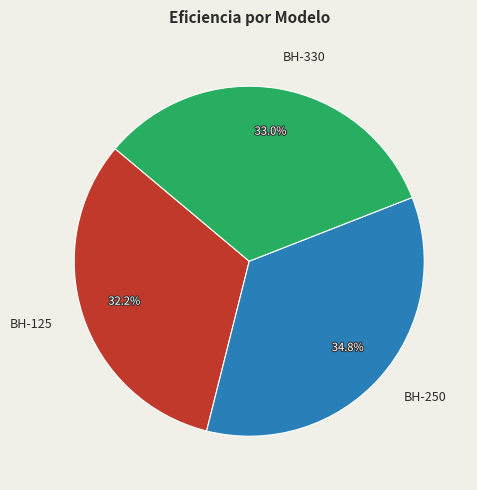

To the nearest percent, what is the difference between the BH-125 and BH-250 slice percentages?

3%